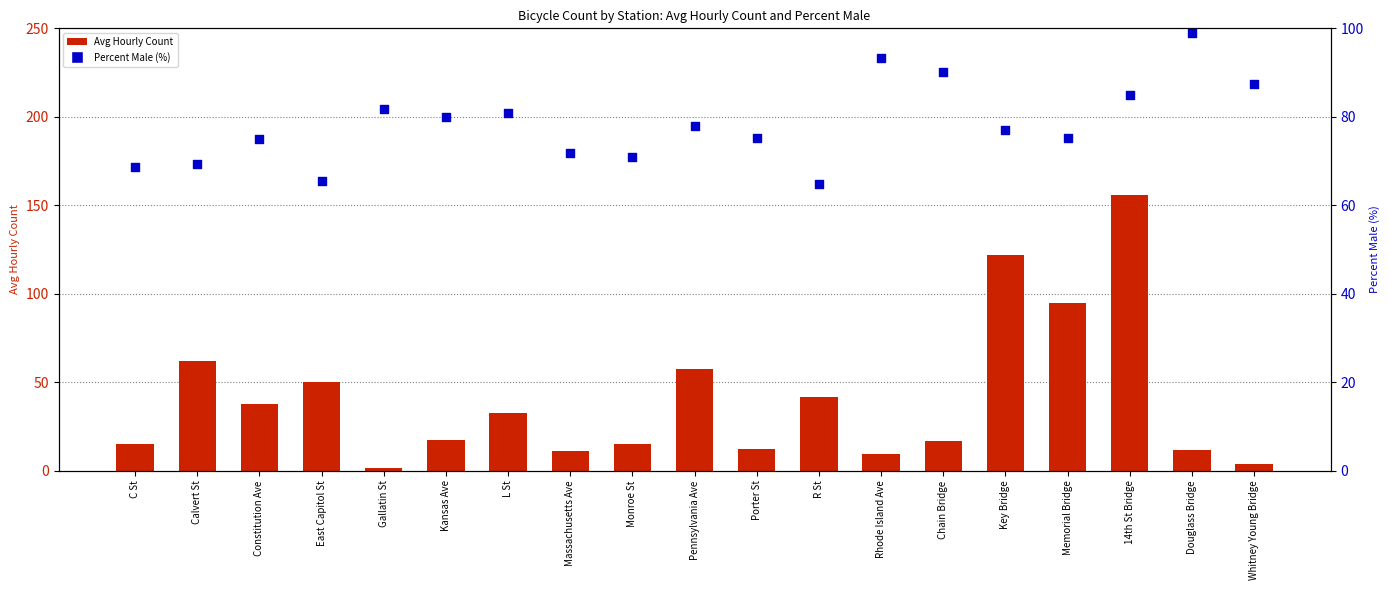

Which series contains the highest Y value?

Avg Hourly Count